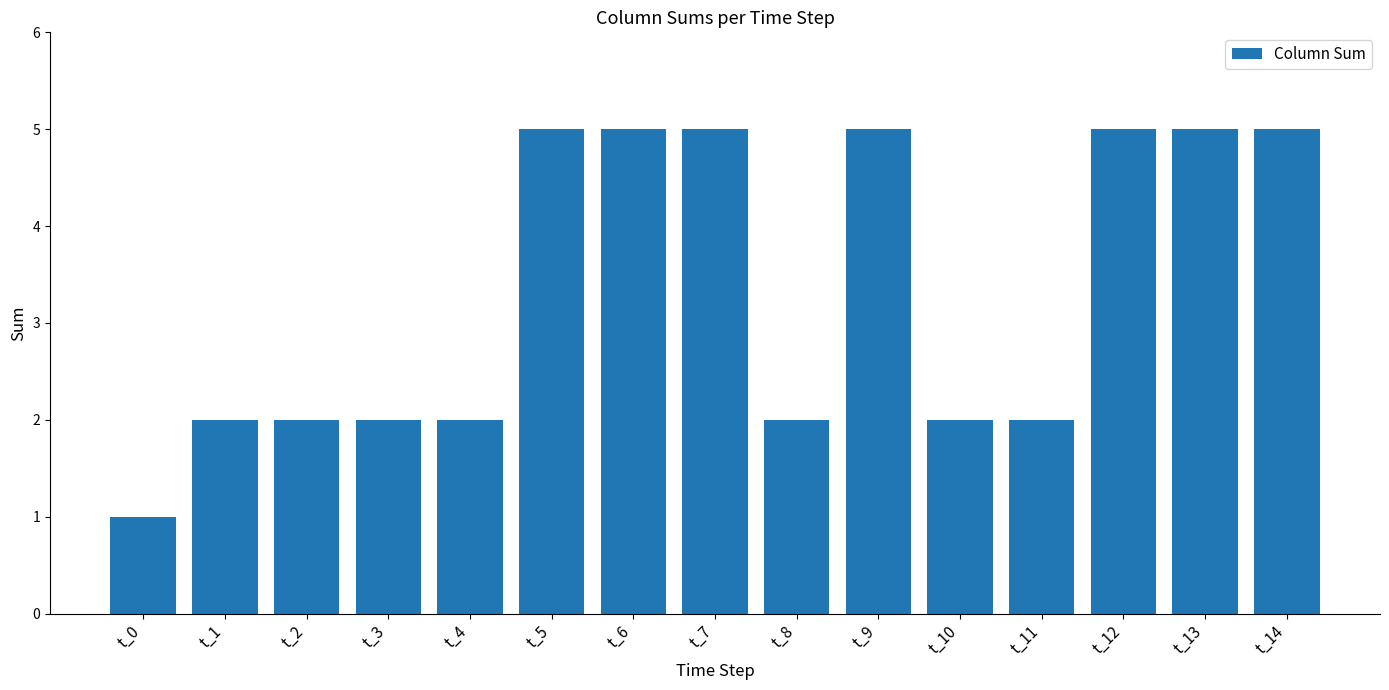

The chart shows a value of 3 at t_1. True or false?

False